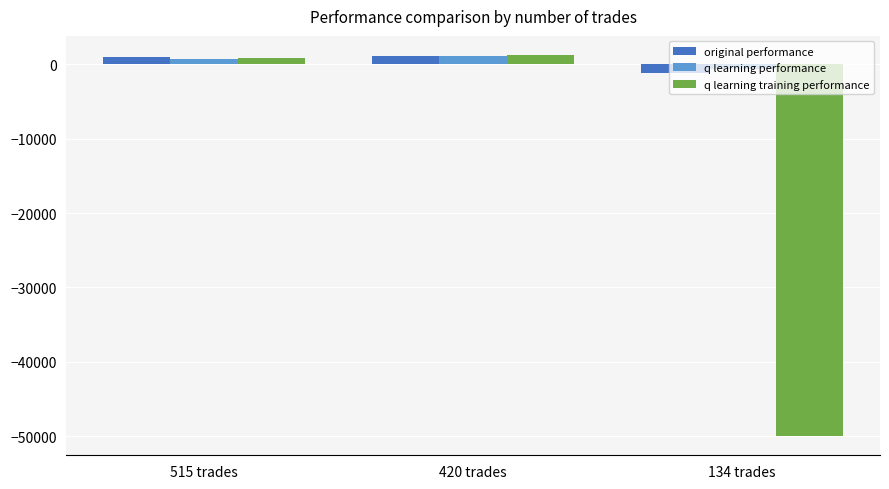

How many bars are there in total?

9